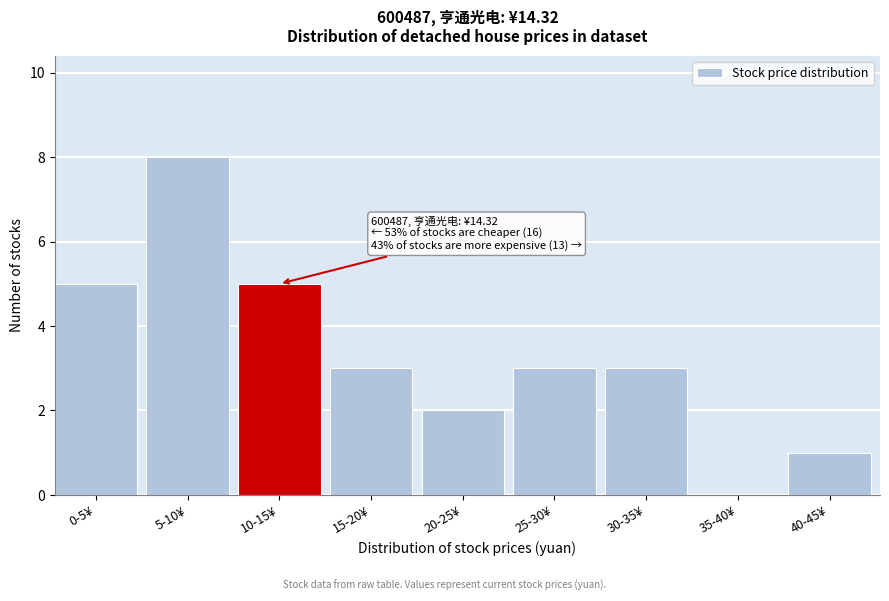

Reading left to right, transcribe all the data shown in this chart.

0-5¥=5	5-10¥=8	10-15¥=5	15-20¥=3	20-25¥=2	25-30¥=3	30-35¥=3	35-40¥=0	40-45¥=1